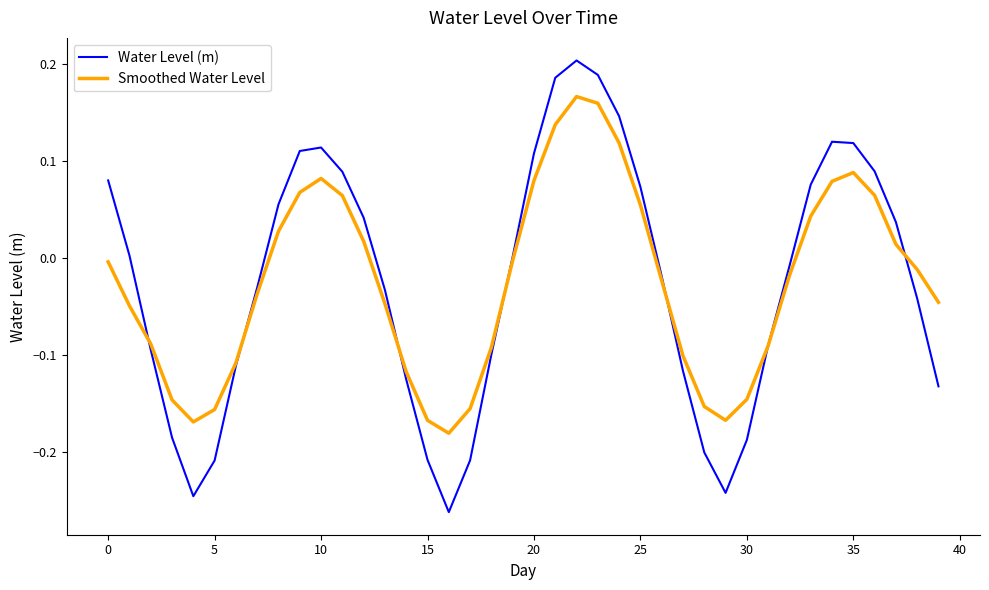

List the series in order of their peak value, highest first.

Water Level (m), Smoothed Water Level